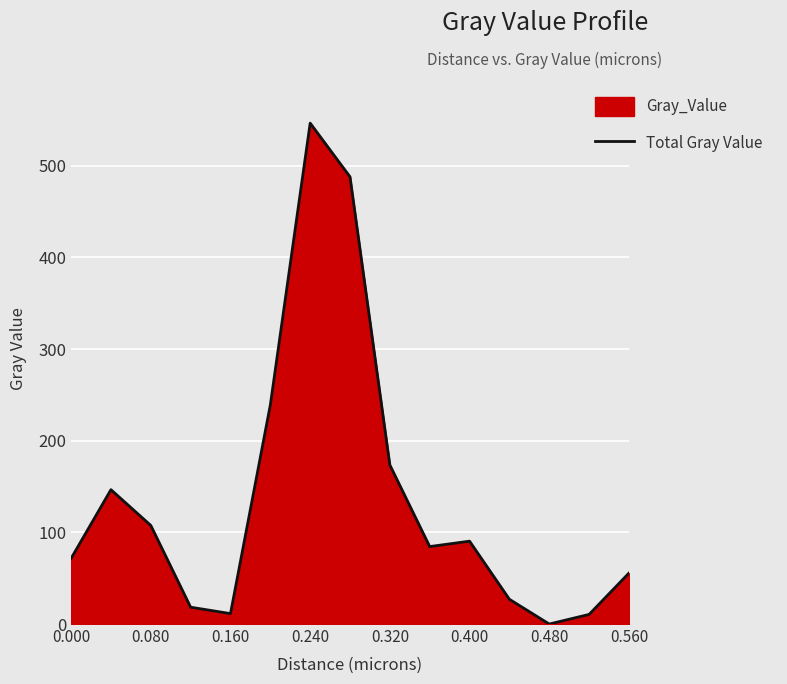

What is the change in value from 0.160 to 0.560?

+44.2